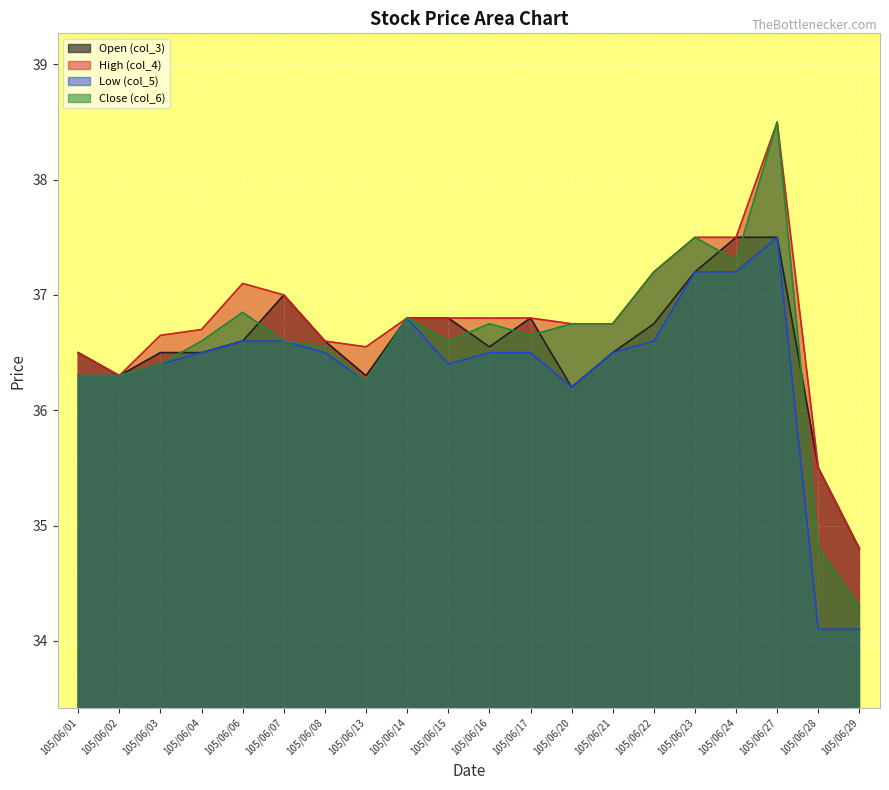

What is the average value of the High (col_4) series?

36.8